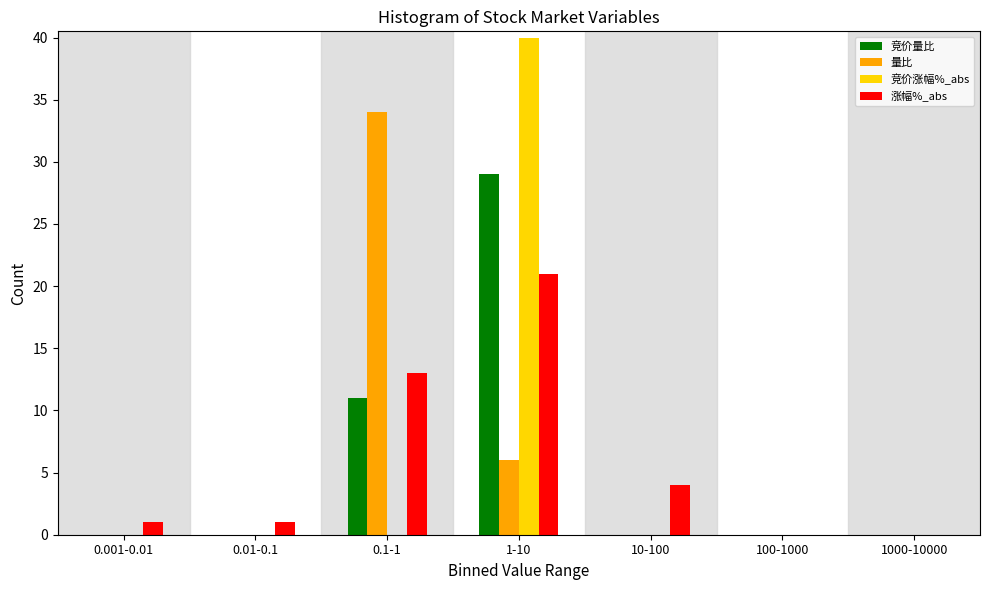

Reading left to right, list all the values displayed in this chart.

竞价量比: 0.001-0.01=0	0.01-0.1=0	0.1-1=11	1-10=29	10-100=0	100-1000=0	1000-10000=0
量比: 0.001-0.01=0	0.01-0.1=0	0.1-1=34	1-10=6	10-100=0	100-1000=0	1000-10000=0
竞价涨幅%_abs: 0.001-0.01=0	0.01-0.1=0	0.1-1=0	1-10=40	10-100=0	100-1000=0	1000-10000=0
涨幅%_abs: 0.001-0.01=1	0.01-0.1=1	0.1-1=13	1-10=21	10-100=4	100-1000=0	1000-10000=0